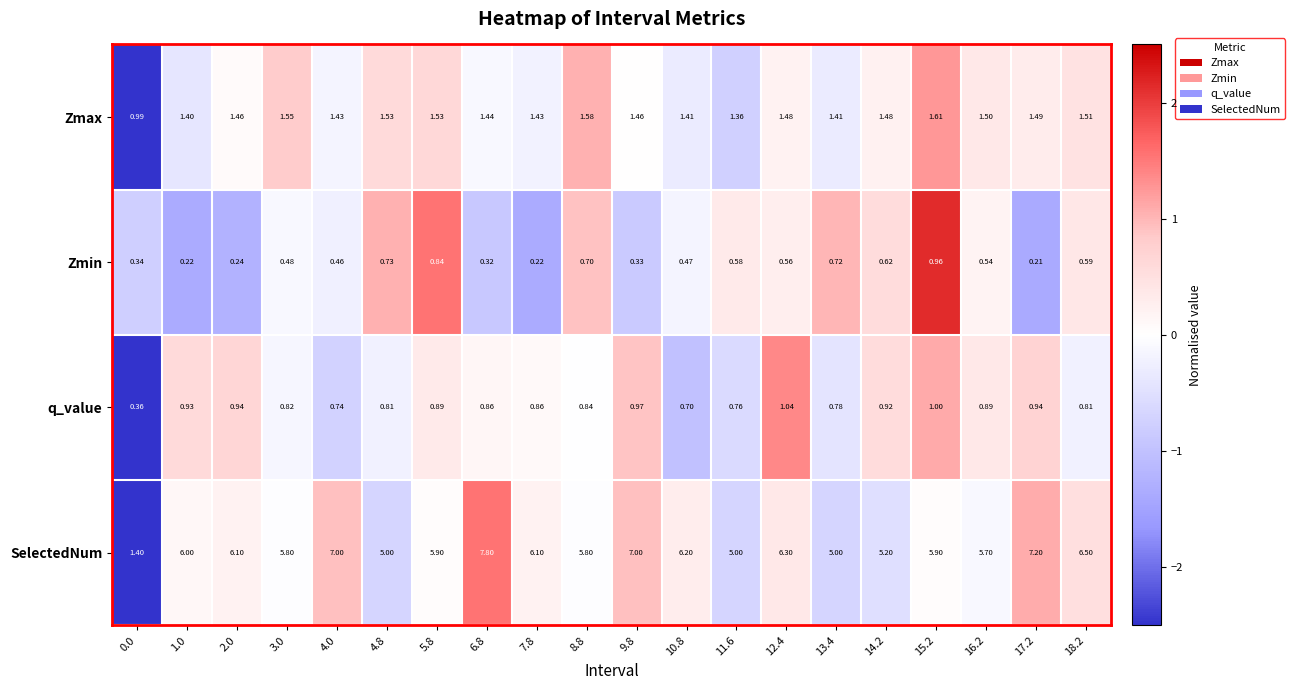

Which series changed the most between 1.0 and 16.2?

Zmin